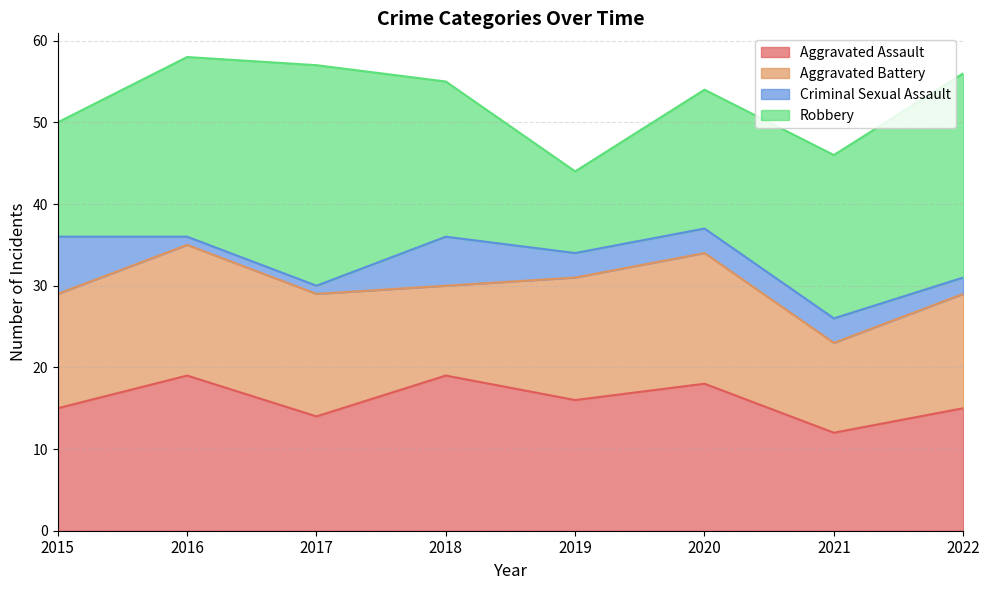

The value of Criminal Sexual Assault at 2022 is 2. True or false?

True